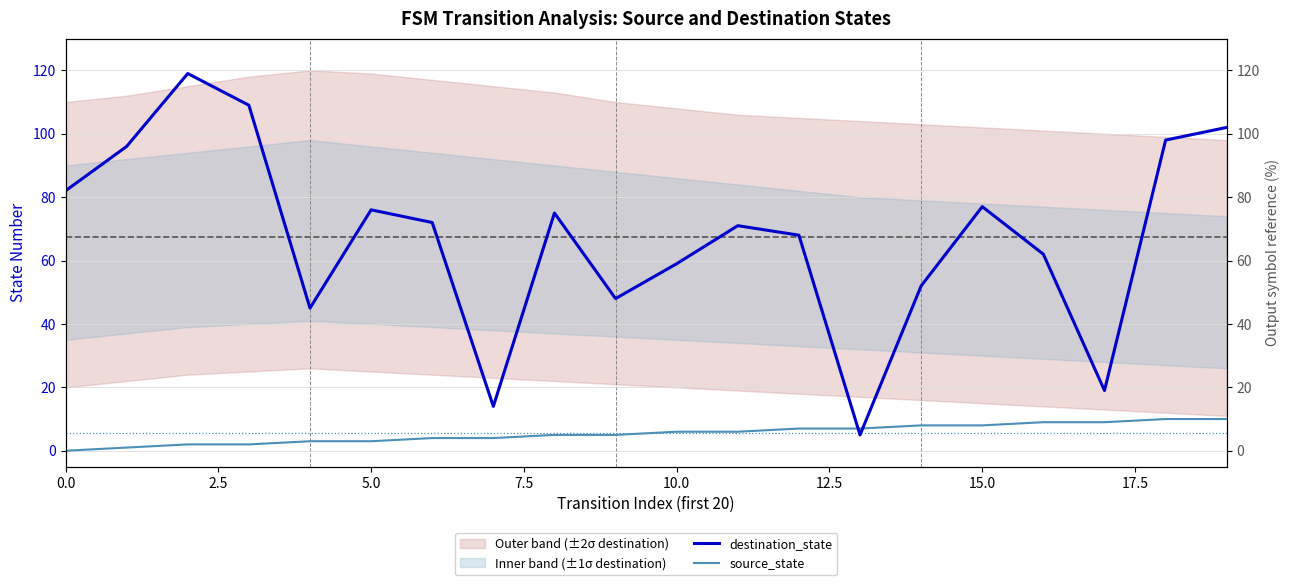

What is the spread (max minus min) of values at 2.5?

95